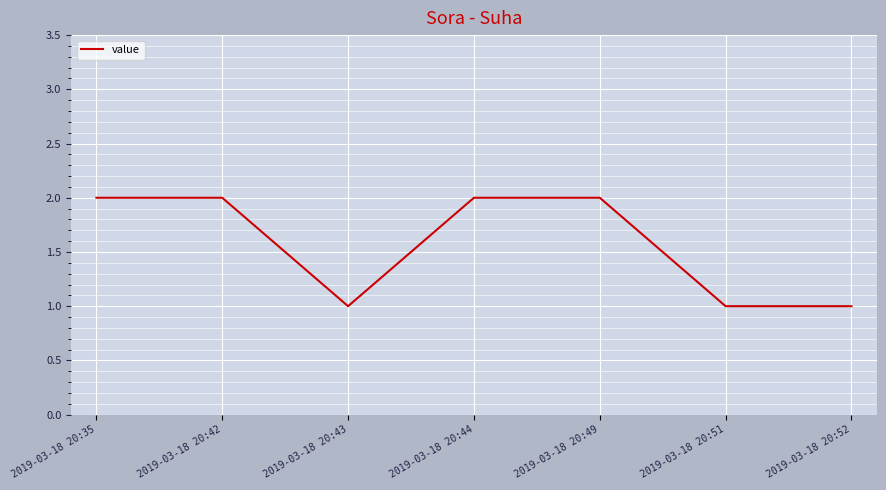

Reading left to right, extract all data points from this chart.

2019-03-18 20:35=2	2019-03-18 20:42=2	2019-03-18 20:43=1	2019-03-18 20:44=2	2019-03-18 20:49=2	2019-03-18 20:51=1	2019-03-18 20:52=1